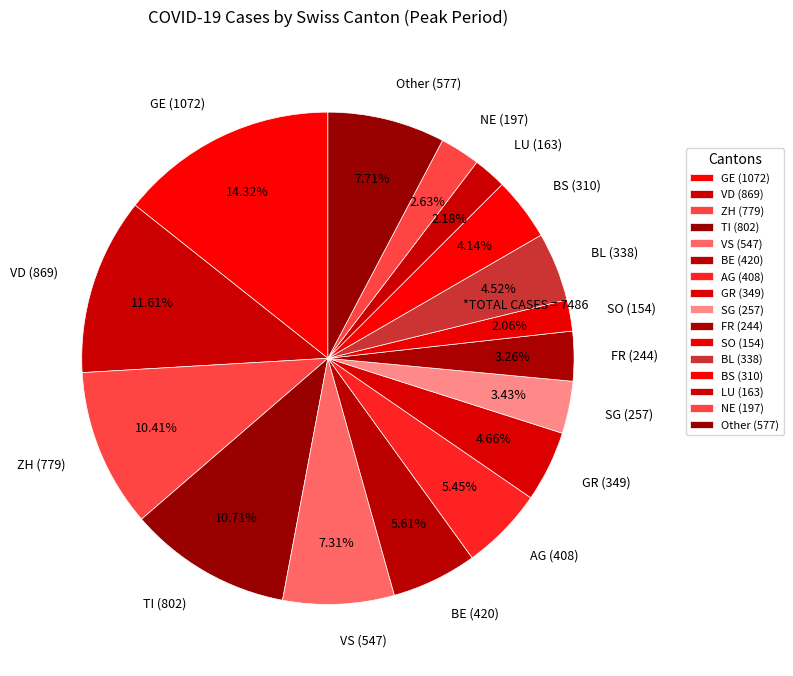

Which category has the biggest portion of the pie?

GE (1072)